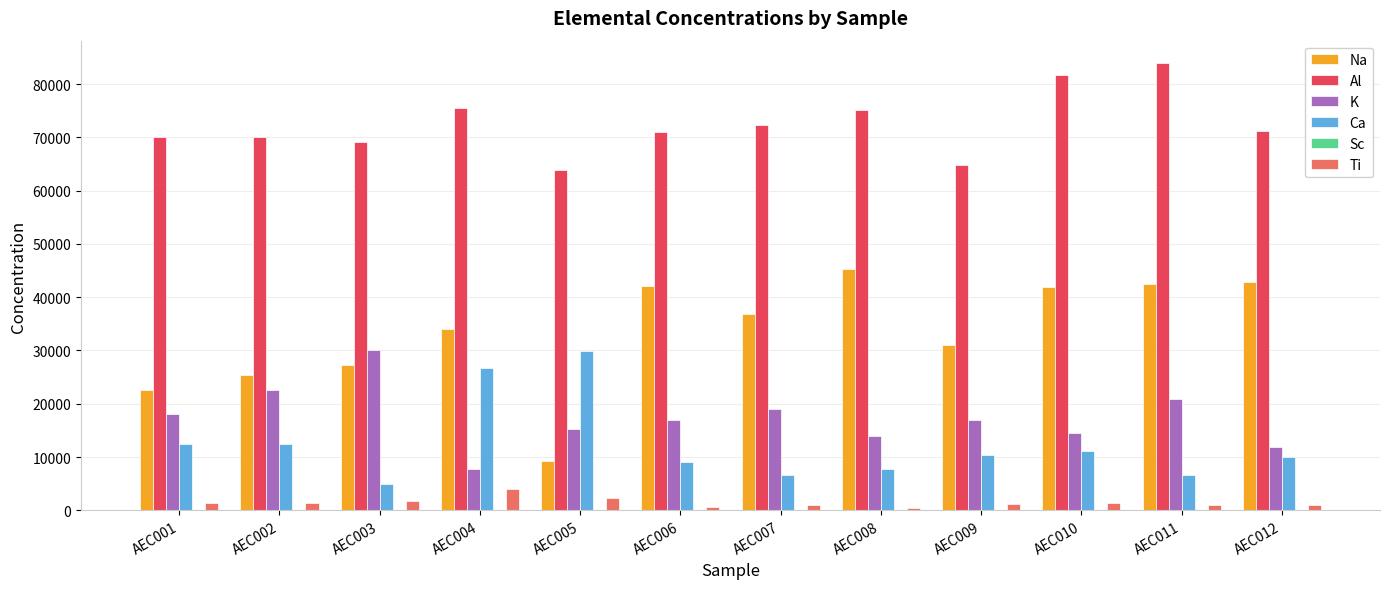

Are the bars horizontal?

No